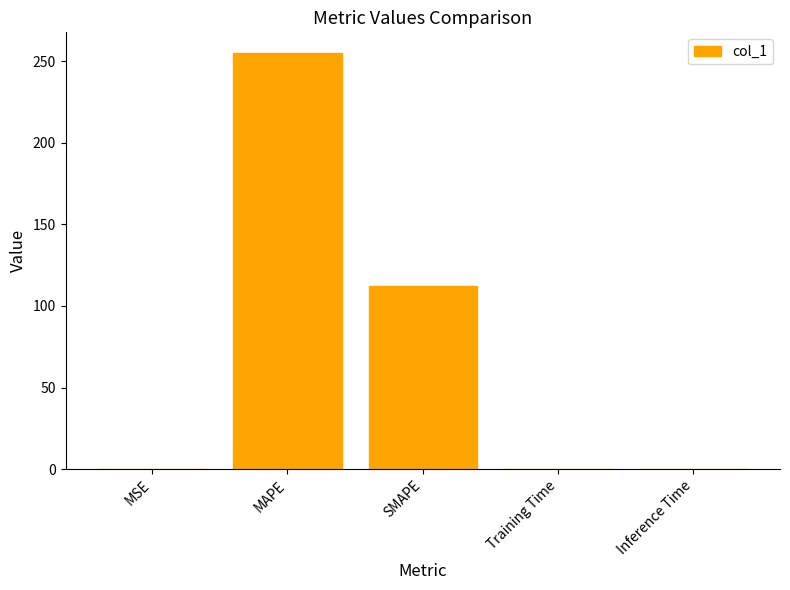

The chart shows a value of 0.0 at MSE. True or false?

True